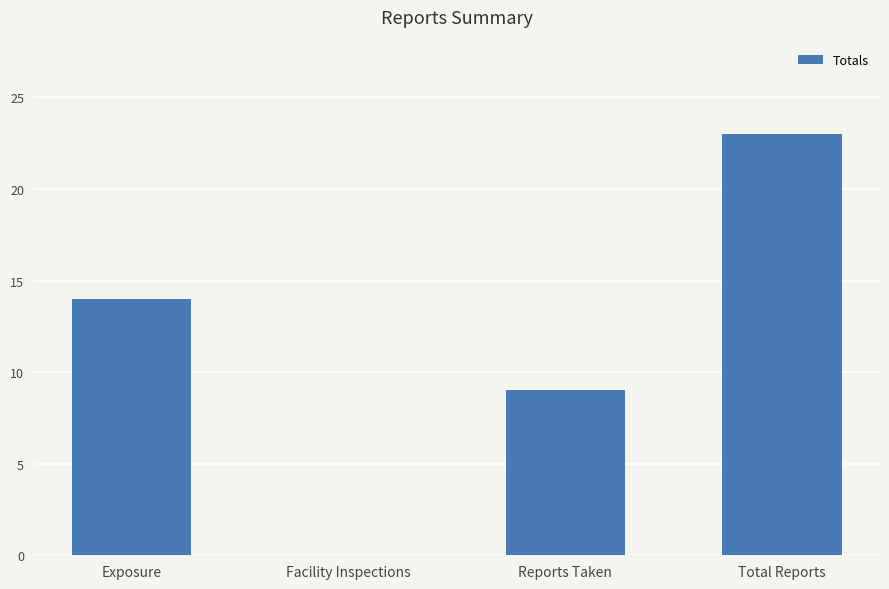

Is it true that the value at Facility Inspections is 0?

True